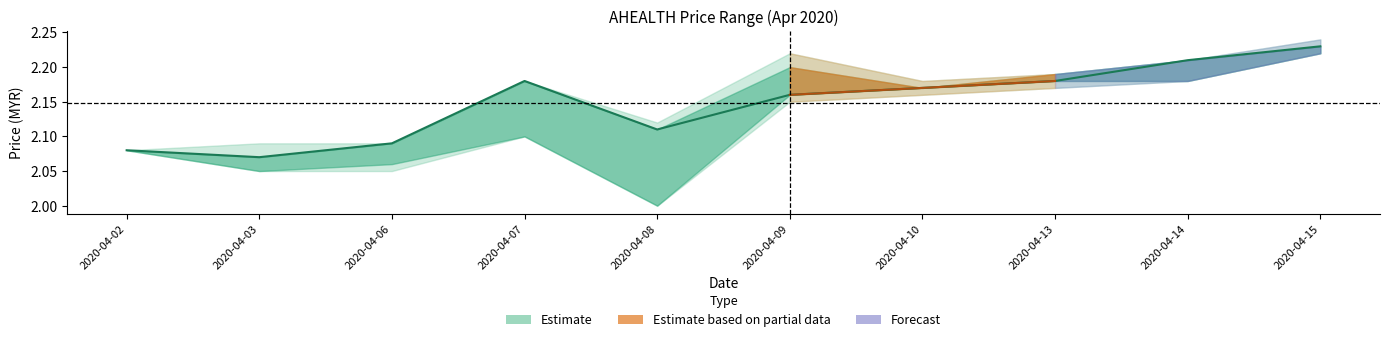

How many interior local peaks (higher than both neighbors) does the data have?

1